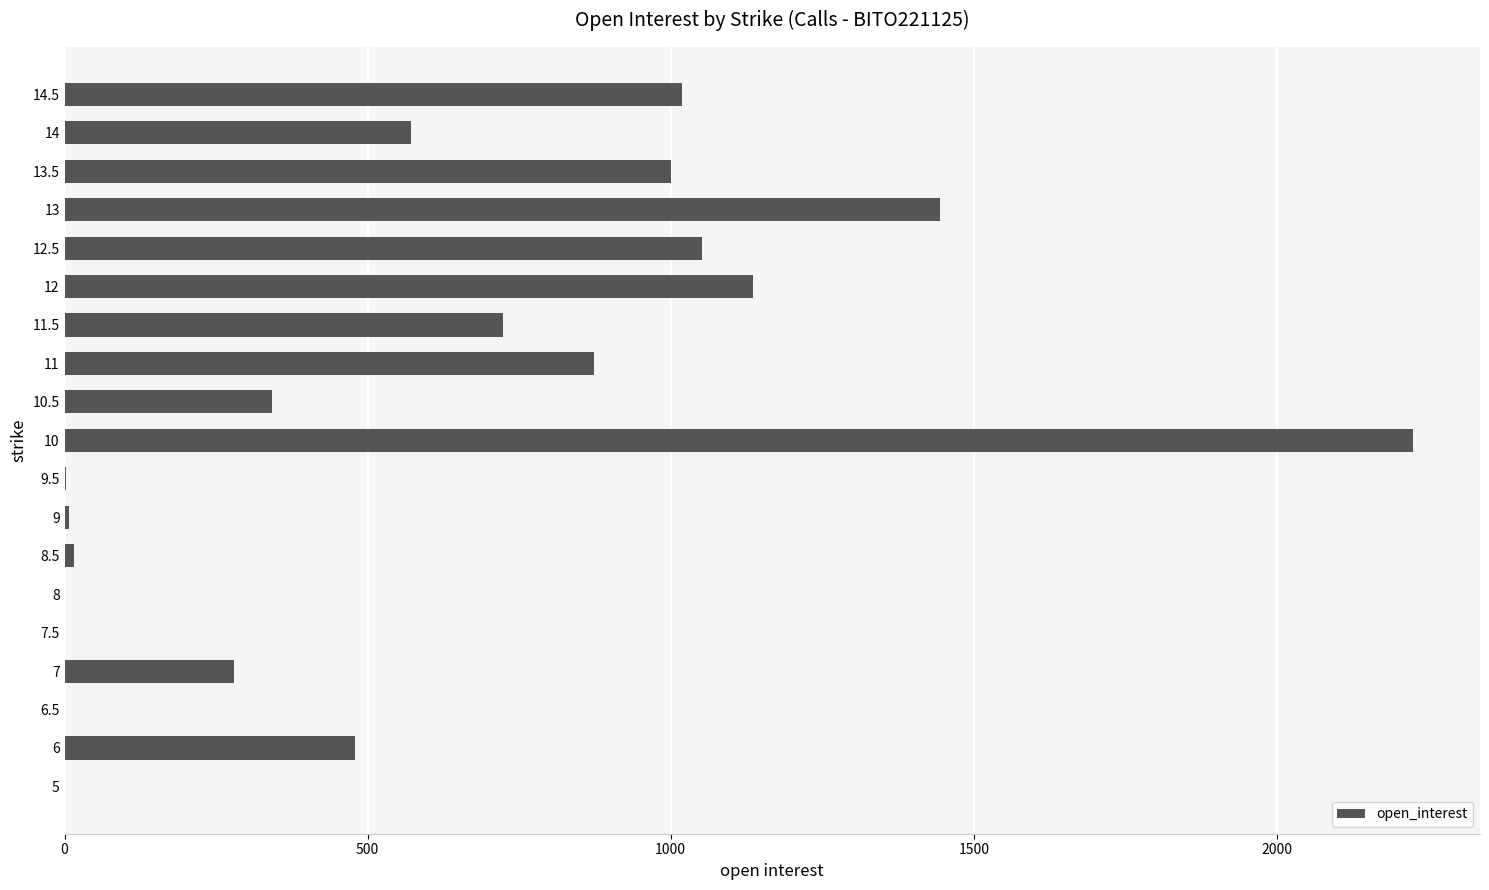

What is the sum of all values?

11171